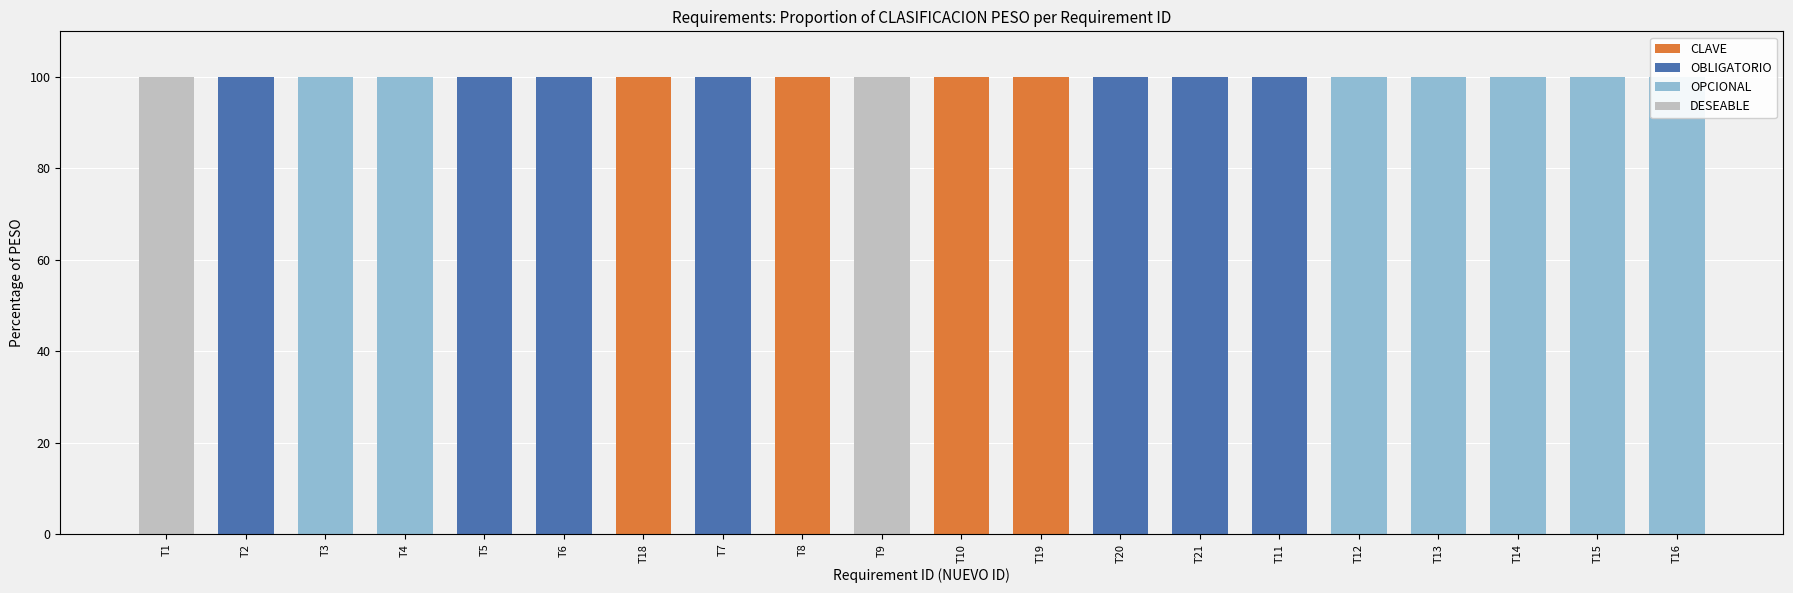

Reading left to right, what are all the values shown in this chart?

CLAVE: 0	0	0	0	0	0	100	0	100	0	100	100	0	0	0	0	0	0	0	0
OBLIGATORIO: 0	100	0	0	100	100	0	100	0	0	0	0	100	100	100	0	0	0	0	0
OPCIONAL: 0	0	100	100	0	0	0	0	0	0	0	0	0	0	0	100	100	100	100	100
DESEABLE: 100	0	0	0	0	0	0	0	0	100	0	0	0	0	0	0	0	0	0	0